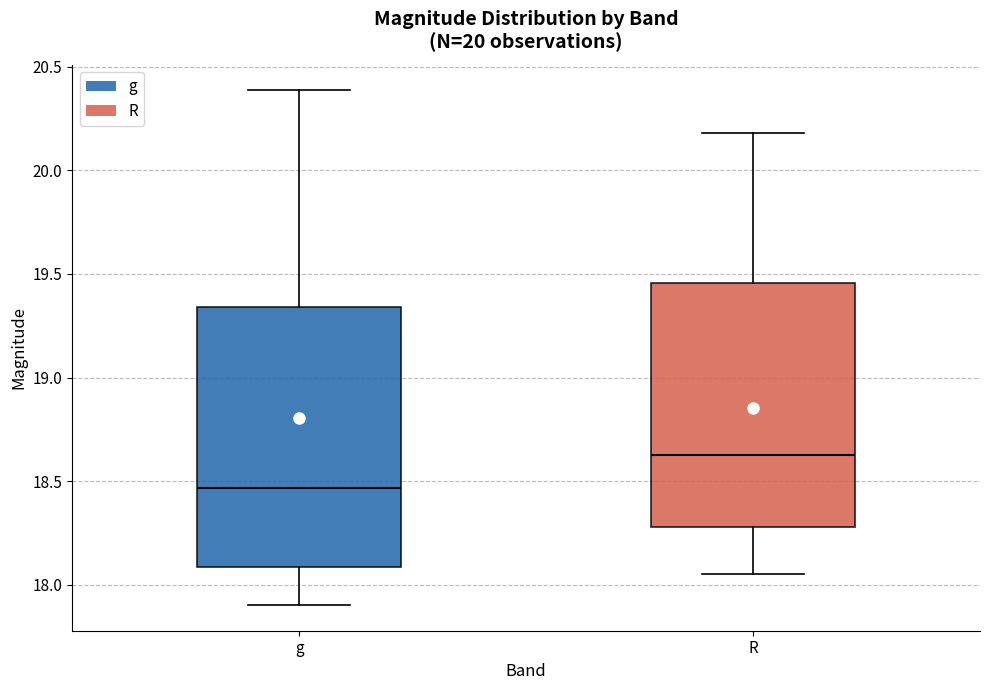

Reading left to right, transcribe this box plot: for each box, give where its median line is, the range the box spans, and where its two whiskers end, as read against the y-axis. The values are not printed on the chart, so give them approximately, as read against the axis.

g: median 18.45, box 18.10 to 19.35, whiskers 17.90 to 20.40
R: median 18.65, box 18.30 to 19.45, whiskers 18.05 to 20.20